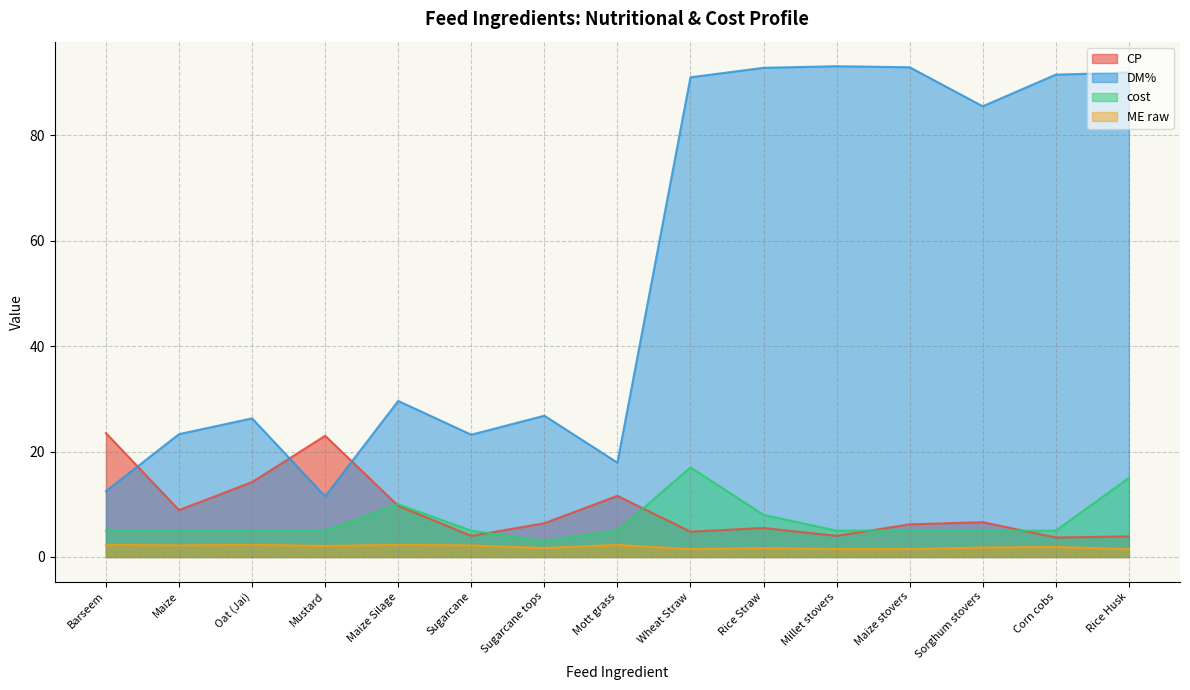

Rank the series by their maximum value, from highest to lowest.

DM%, CP, cost, ME raw